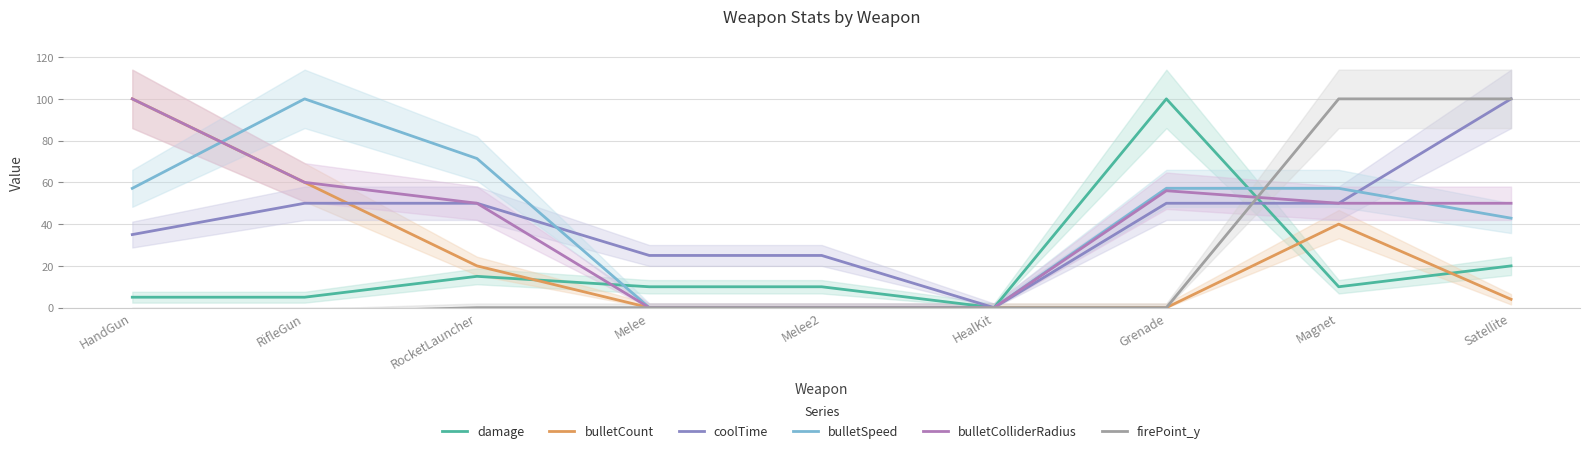

Read the coolTime value at RocketLauncher.

50.0